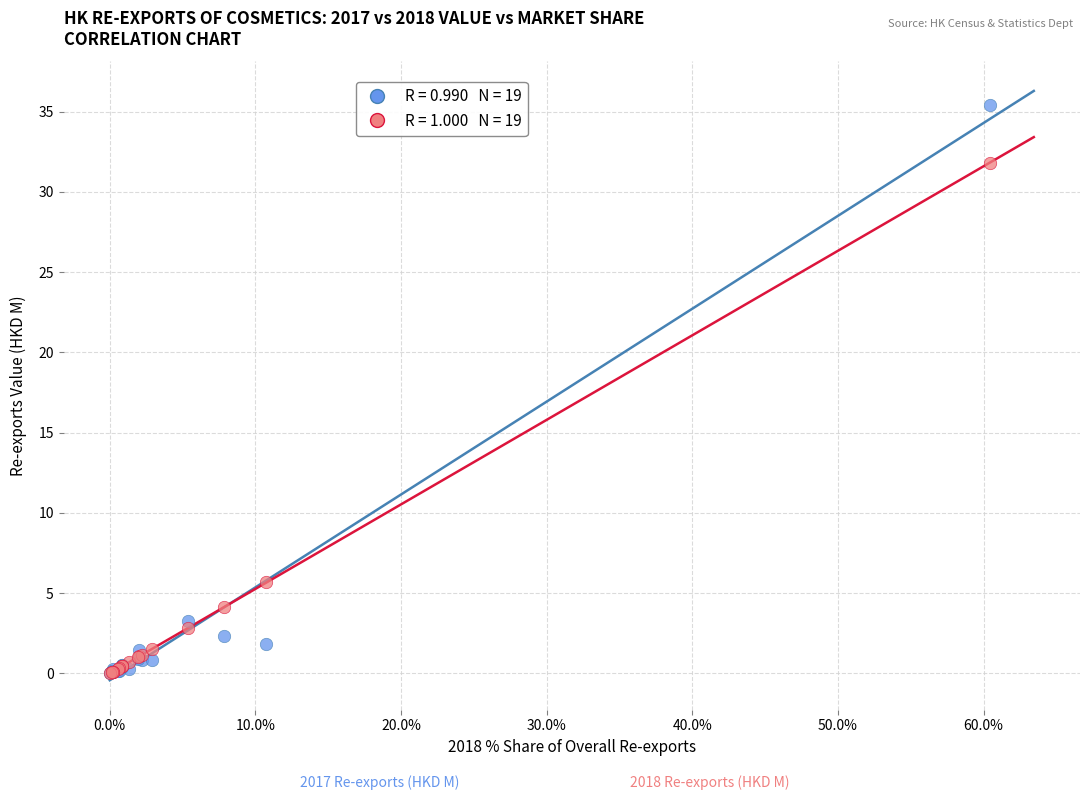

Across all series, what Y value is closest to 17?

5.7